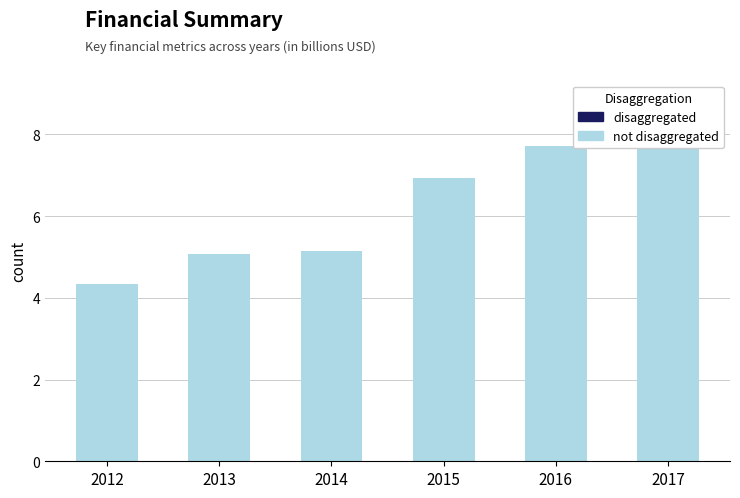

Rank the series by their average value, from highest to lowest.

not disaggregated, disaggregated